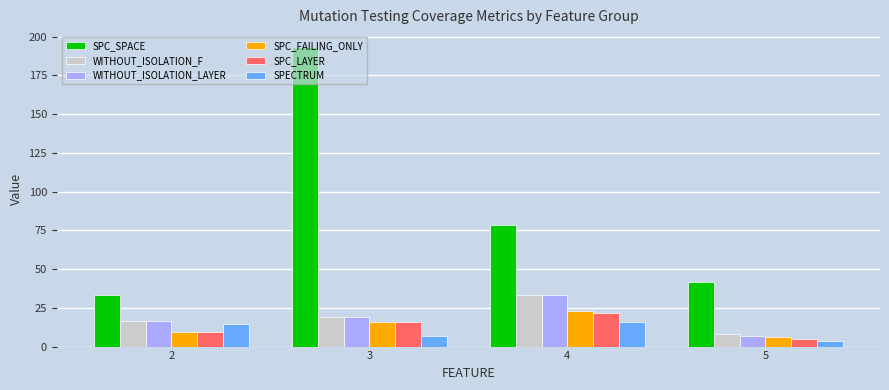

List the labels in order of SPC_SPACE value, largest first.

3, 4, 5, 2